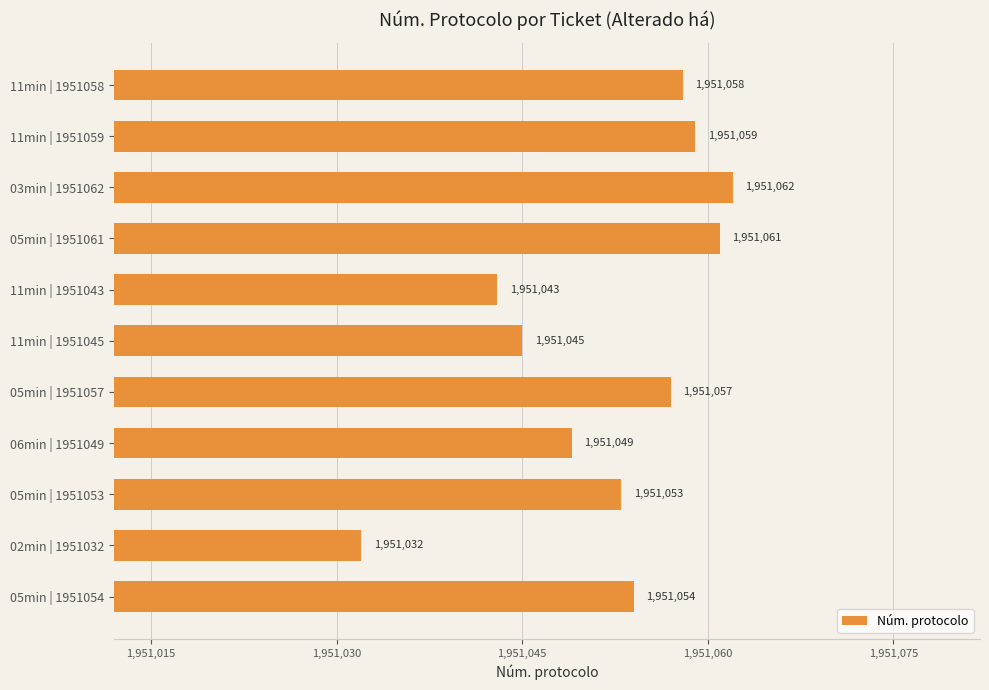

Read the value at 11min | 1951058, to the nearest 10.

1951060